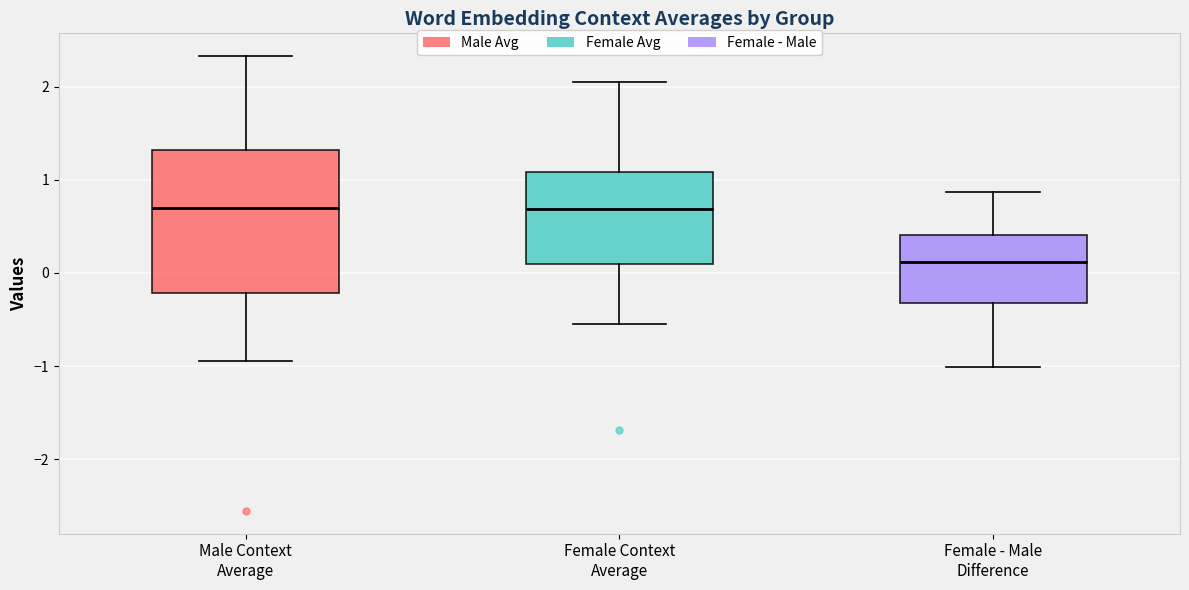

Which box is the tallest, from its lower edge to its upper edge?

Male Context Average